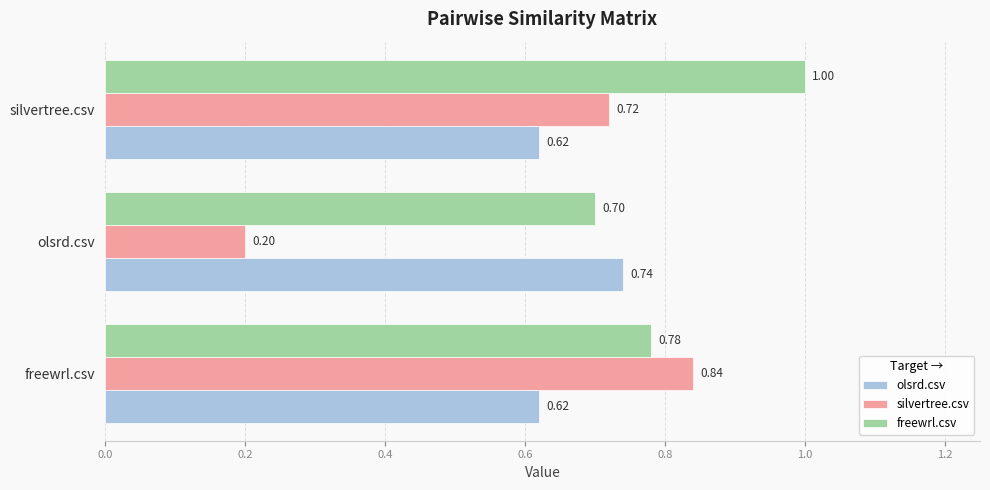

Where is freewrl.csv nearest to the value 0?

olsrd.csv